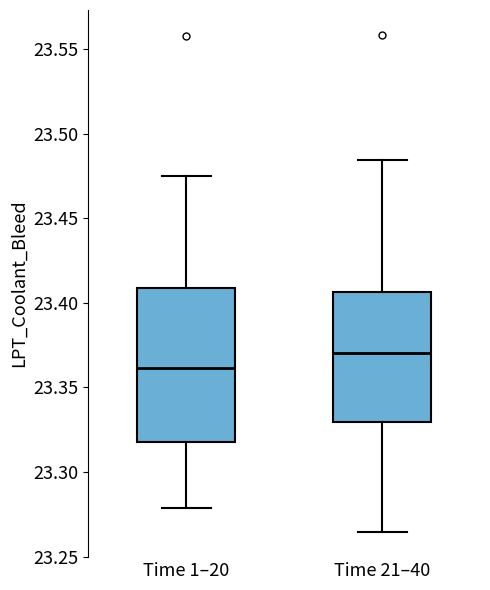

Reading left to right, read every box against the y-axis: the position of its median line, the range the box covers, and the ends of its whiskers. The values are not printed on the chart, so give them approximately, as read against the axis.

Time 1–20: median 23.360, box 23.320 to 23.410, whiskers 23.280 to 23.475
Time 21–40: median 23.370, box 23.330 to 23.405, whiskers 23.265 to 23.485